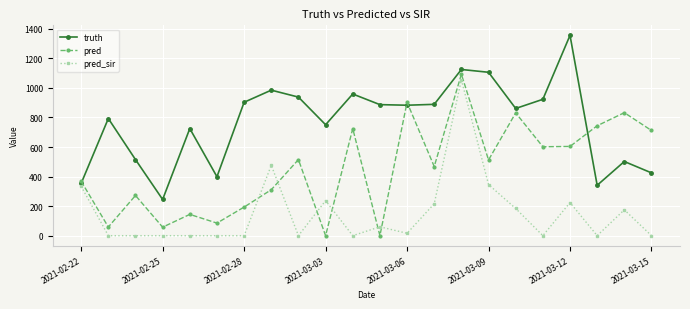

What is the value of the truth point at the 22nd from the left?

425.0